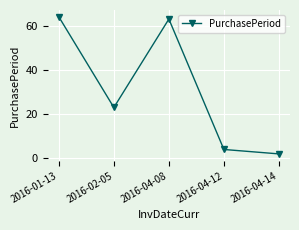

List the labels in order of value, largest first.

2016-01-13, 2016-04-08, 2016-02-05, 2016-04-12, 2016-04-14